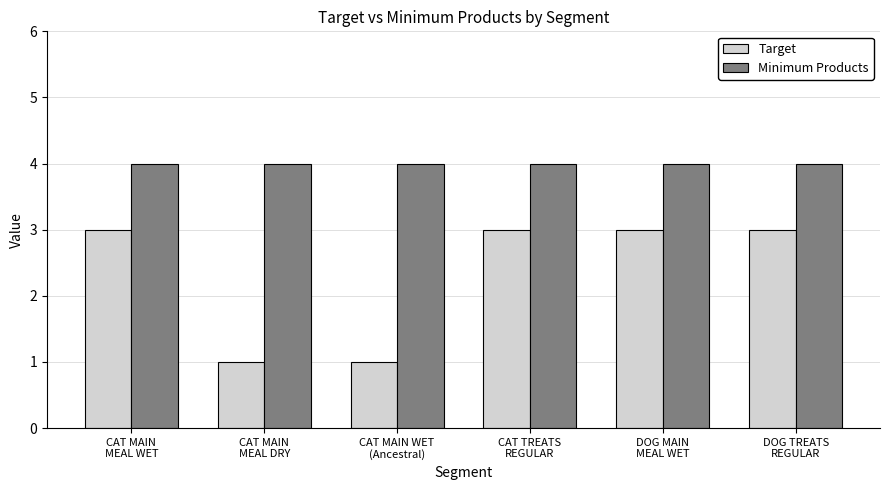

What is the minimum value for Minimum Products?

4